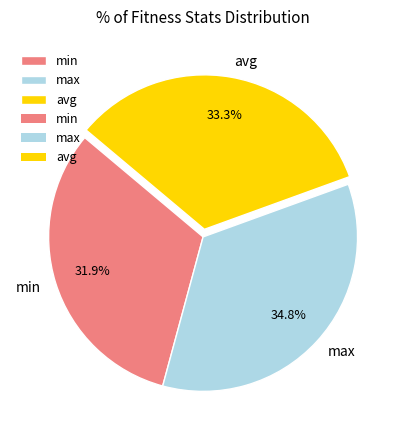

Combined, do max and min account for over 50%?

Yes